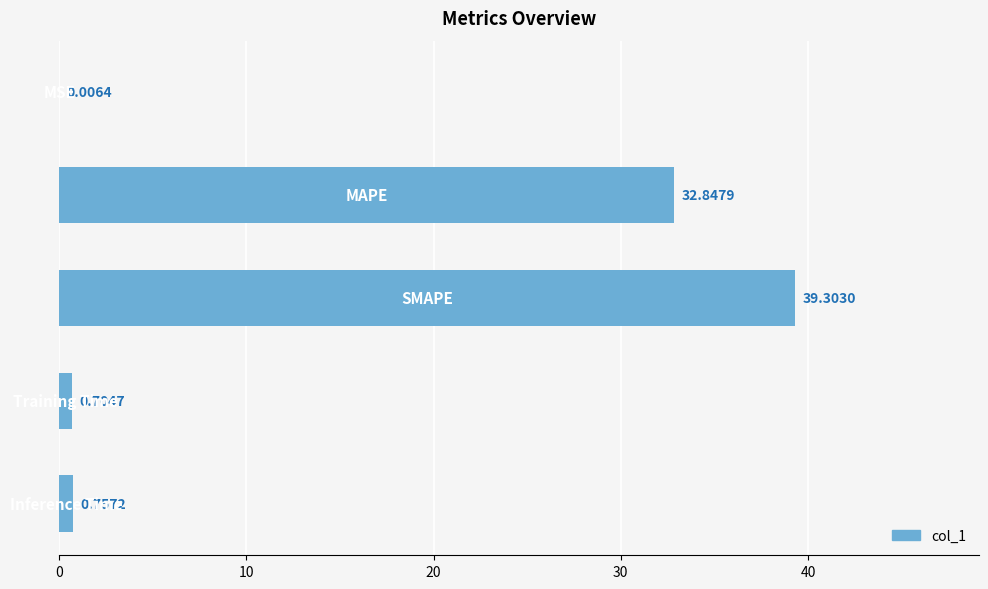

What is the sum of all values?

73.6